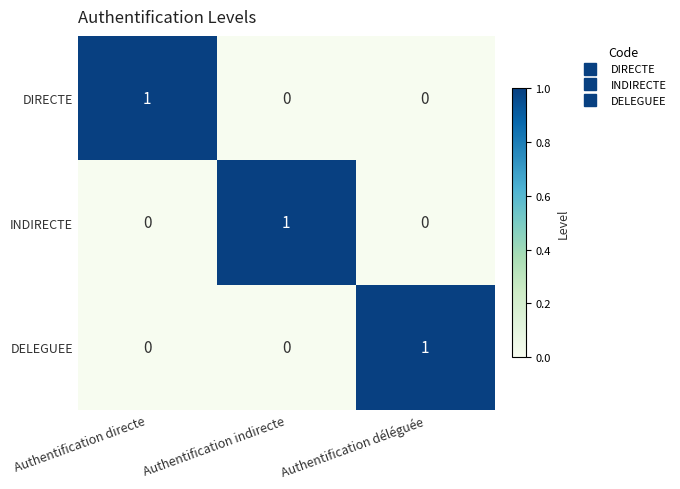

How many series are shown in this chart?

3